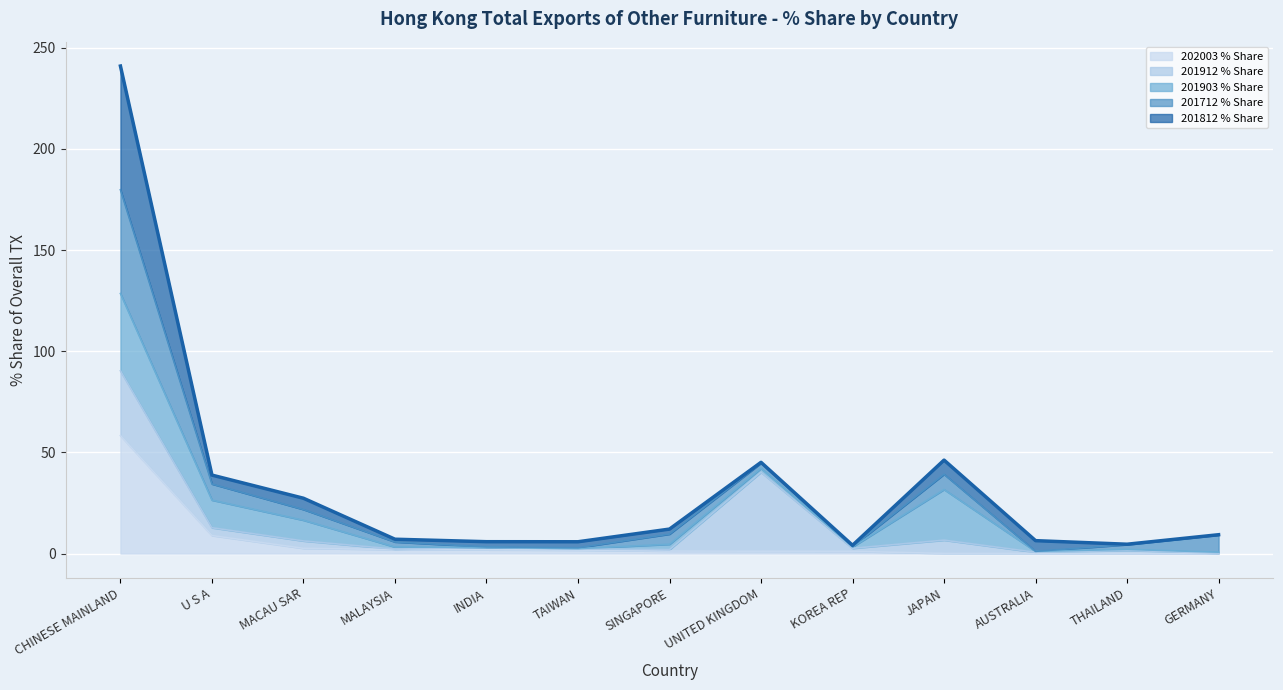

Where is the first local maximum?

UNITED KINGDOM